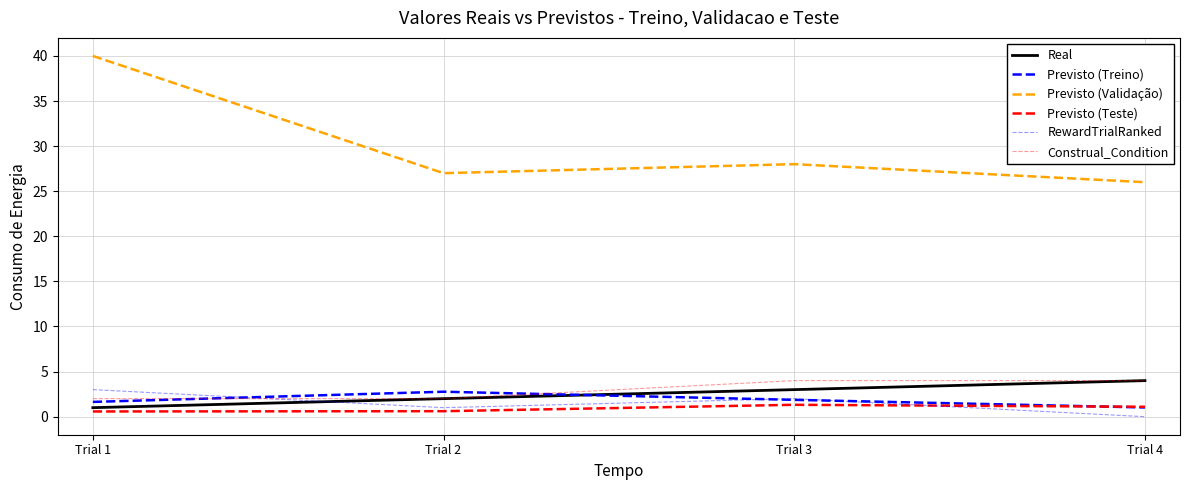

Count the Real values in the range 2 to 4.

3